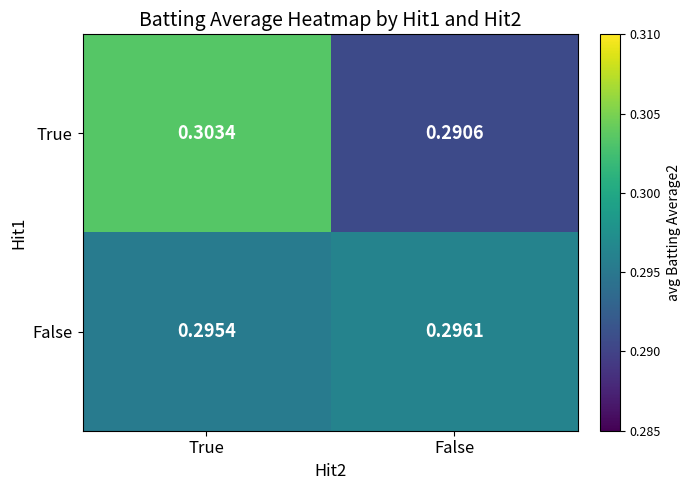

At which label does True reach its peak?

True